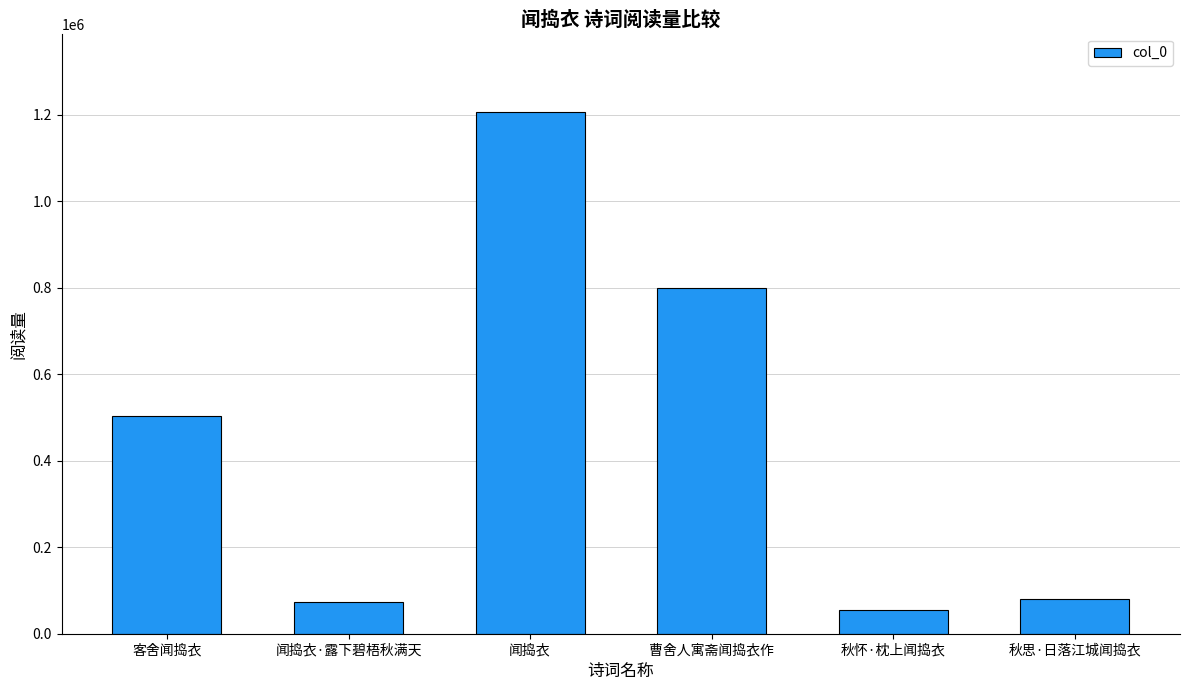

Read the value at 曹舍人寓斋闻捣衣作.

799906